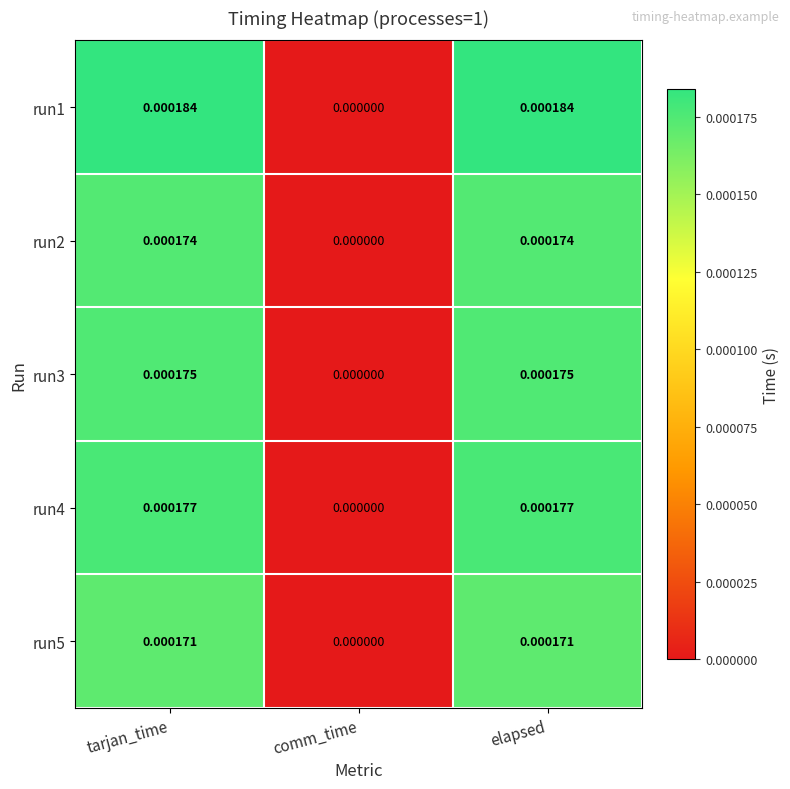

Where is run5 nearest to the value 0?

comm_time